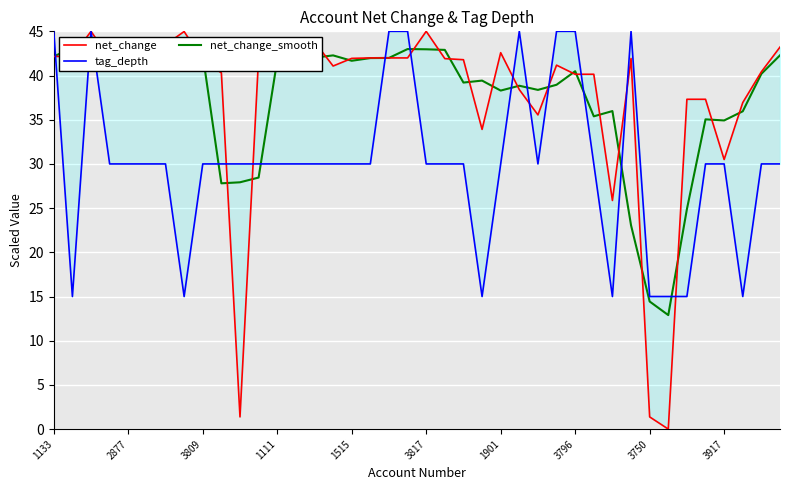

How many times do tag_depth and net_change_smooth cross each other?

13